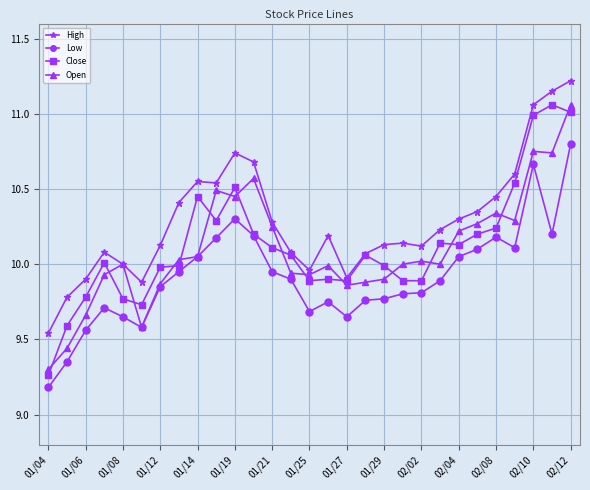

True or false: Low and High cross at least once.

False